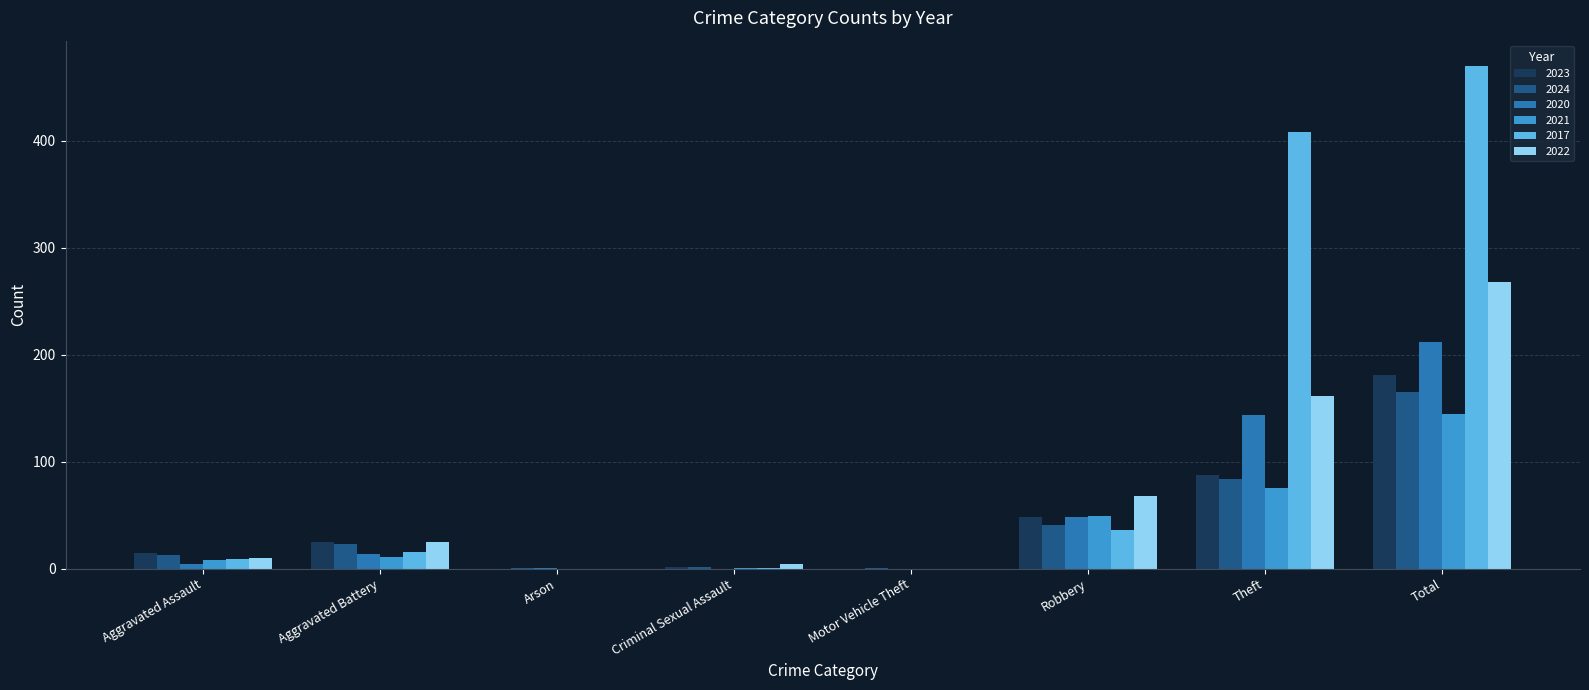

Where is 2022 nearest to the value 134?

Theft